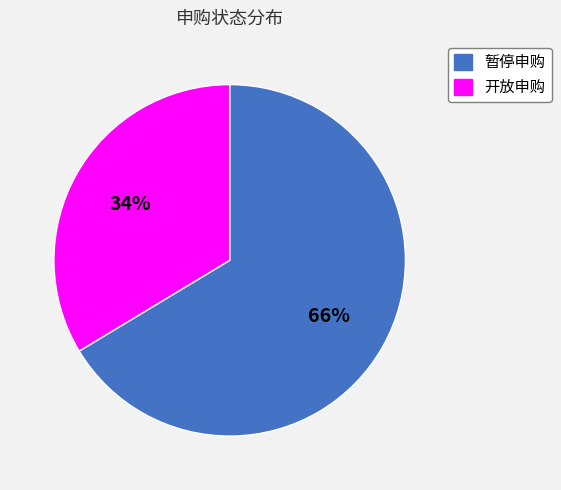

Between 开放申购 and 暂停申购, which is larger?

暂停申购